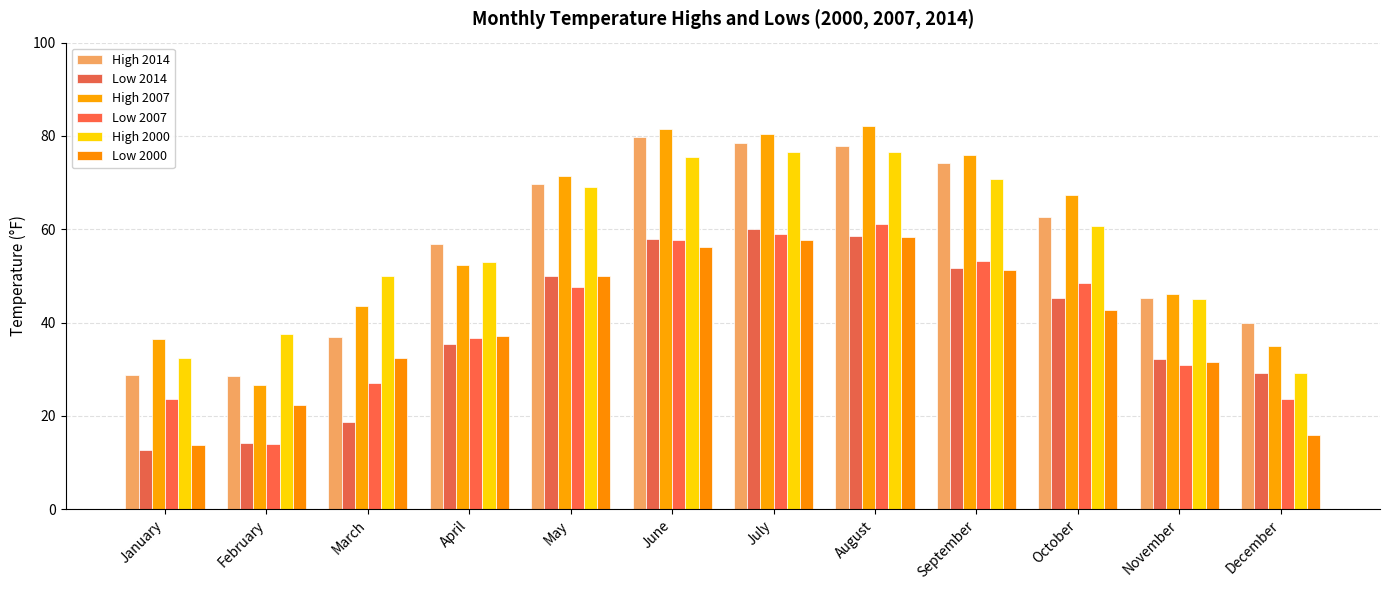

At which label does Low 2007 first exceed 47?

May